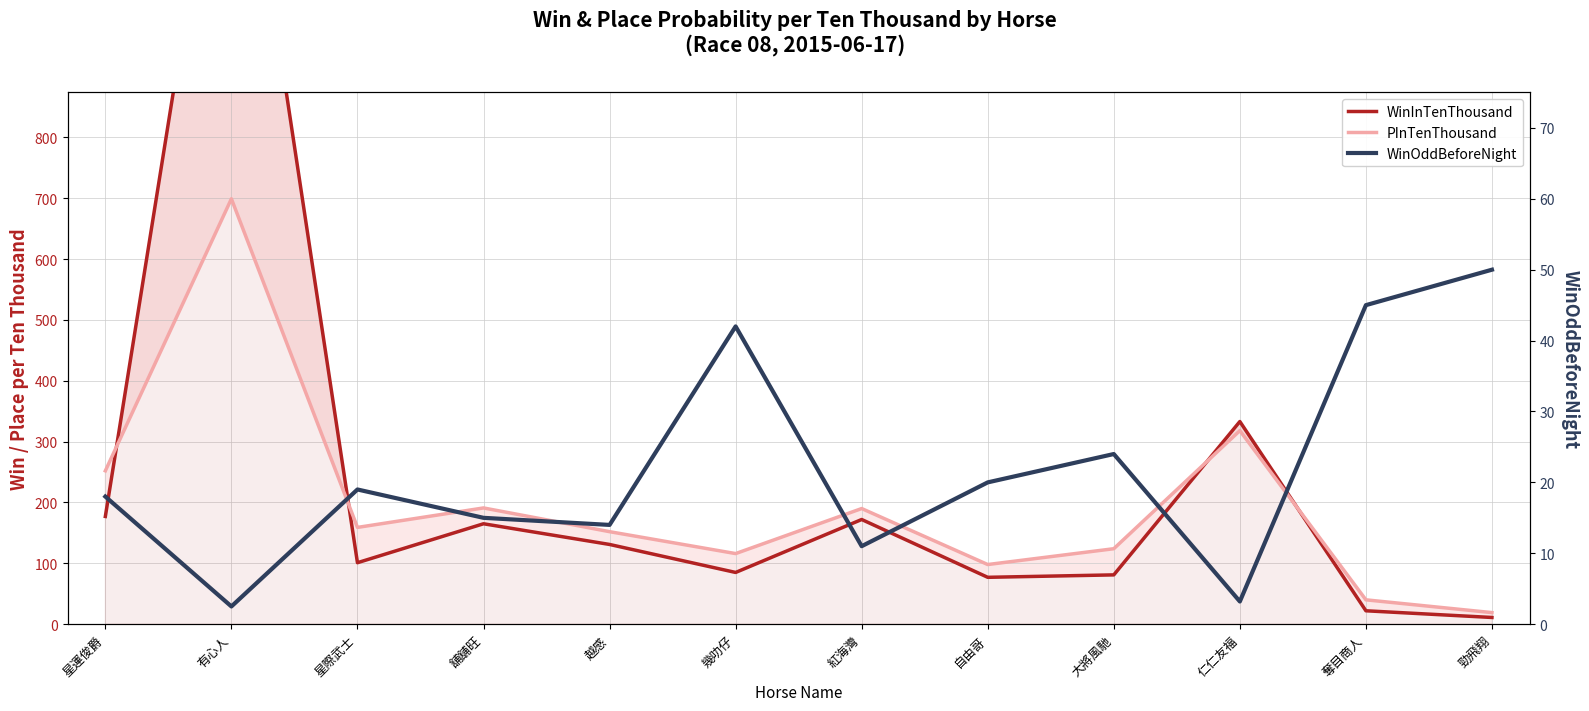

Is it true that WinInTenThousand equals 3.8 at 勁飛翔?

False